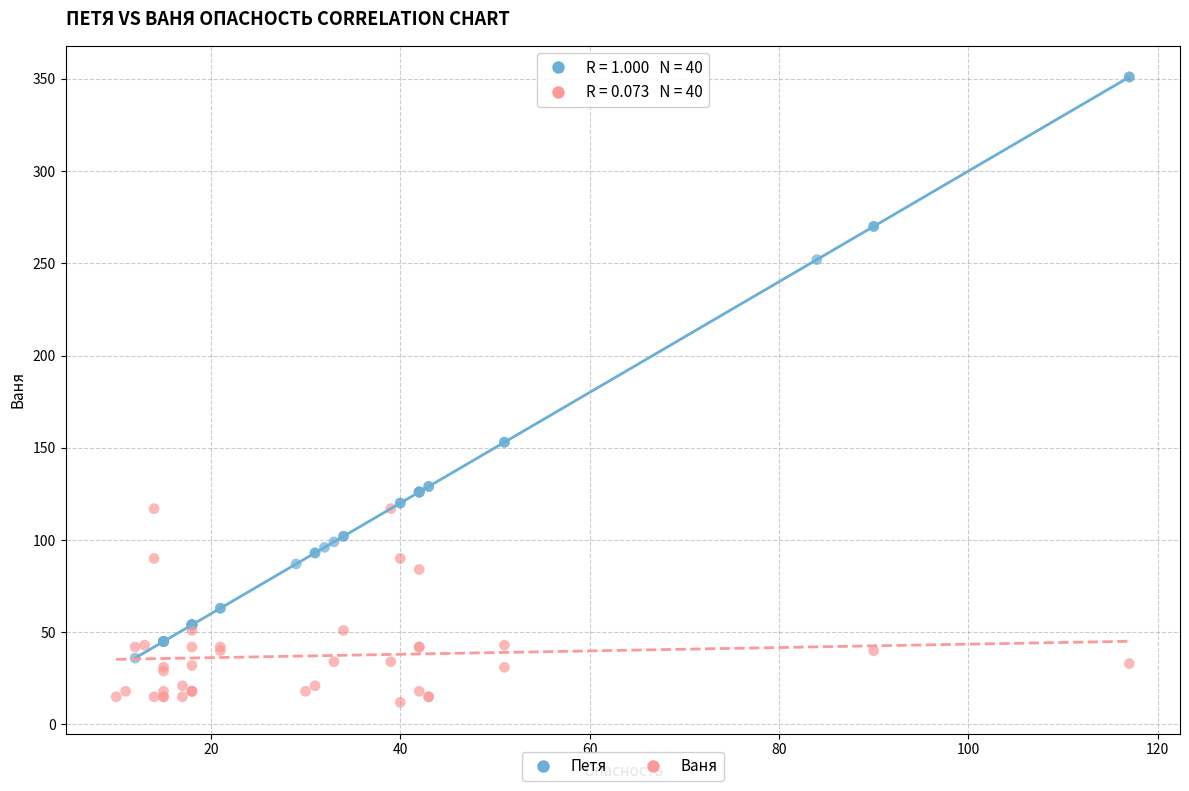

Which series reaches the minimum Y coordinate?

Ваня